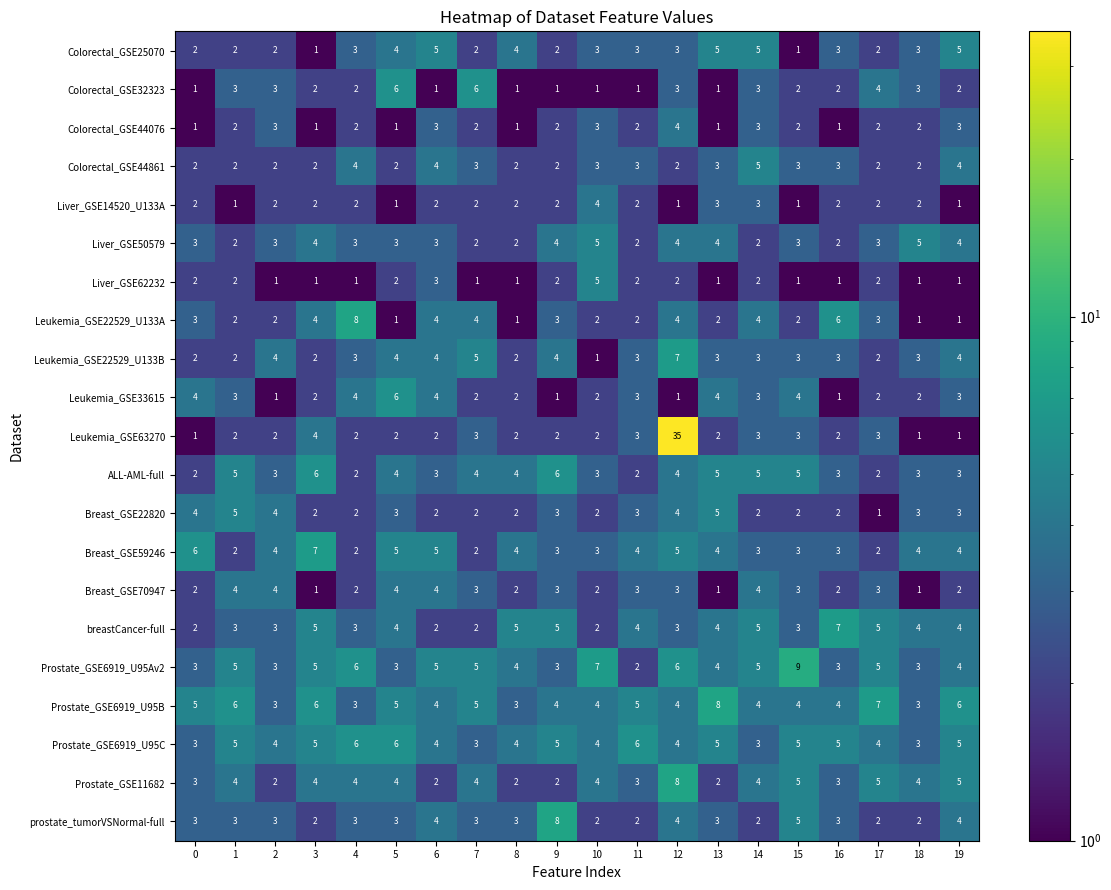

Is it true that Liver_GSE14520_U133A equals 4 at 3?

False